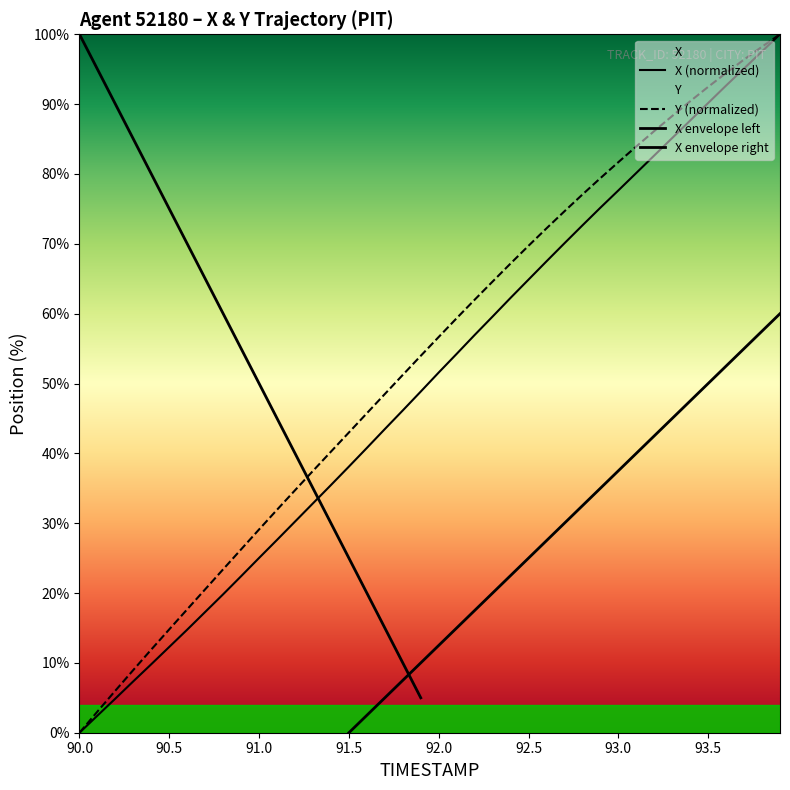

How many data points in Y are less than 56?

20